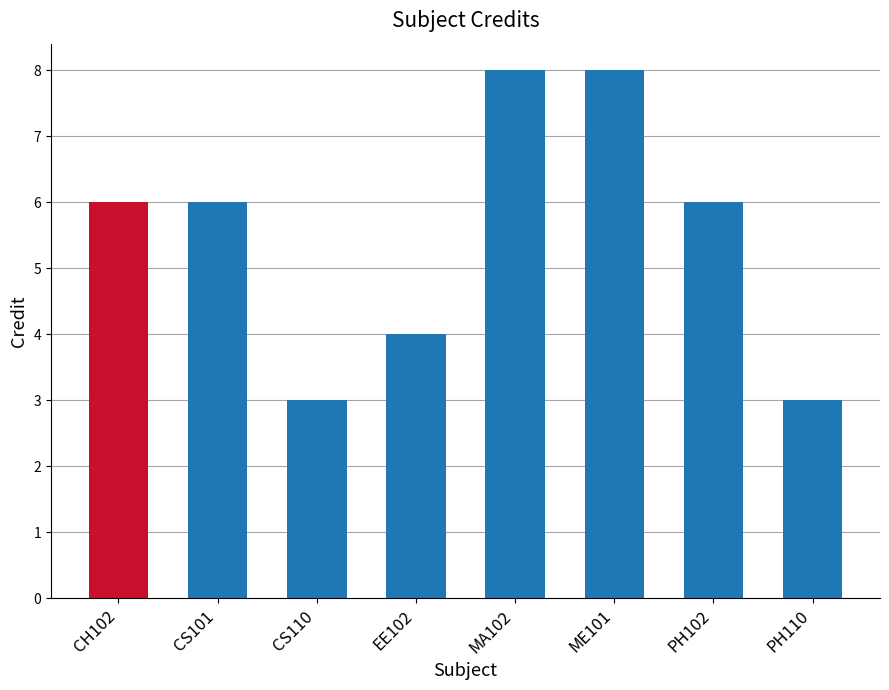

What is the minimum value shown in the chart?

3